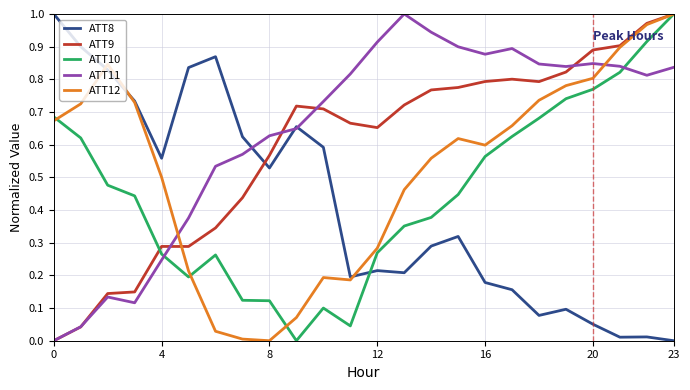

Rank the series by their average value, from lowest to highest.

ATT8, ATT10, ATT12, ATT9, ATT11